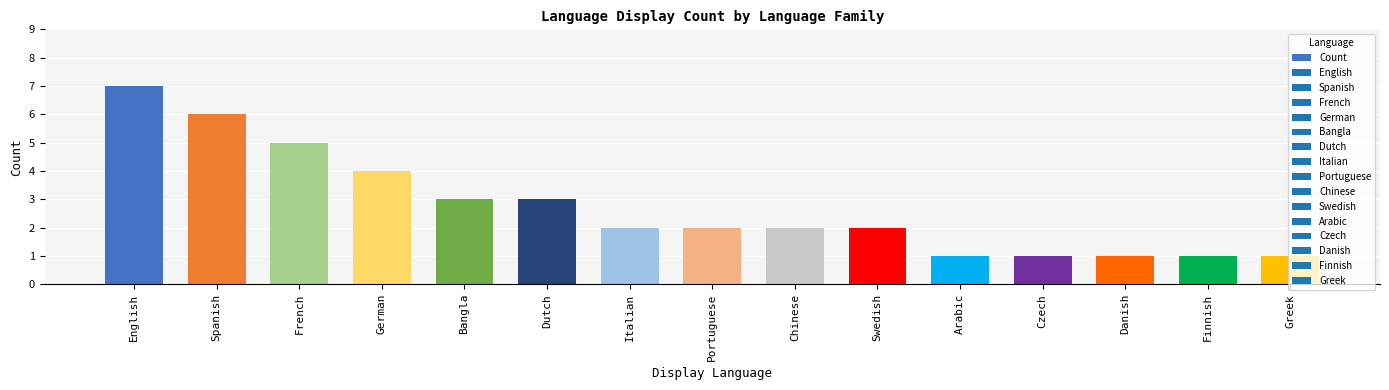

True or false: the data shows 9 at French.

False